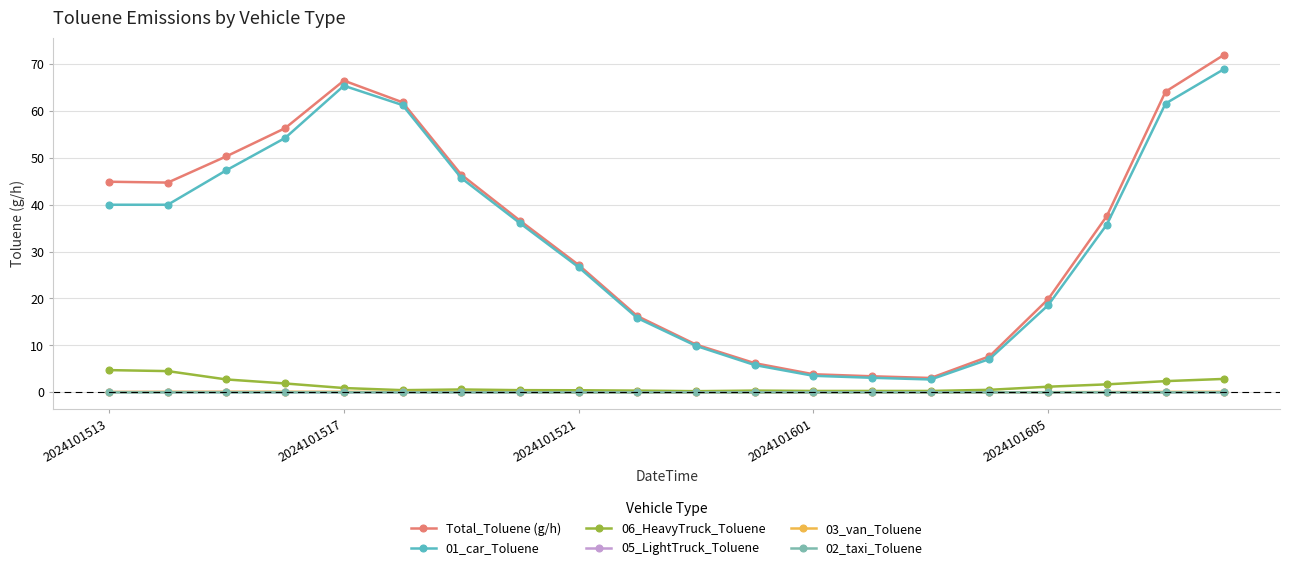

True or false: 01_car_Toluene and 02_taxi_Toluene intersect in this chart.

False